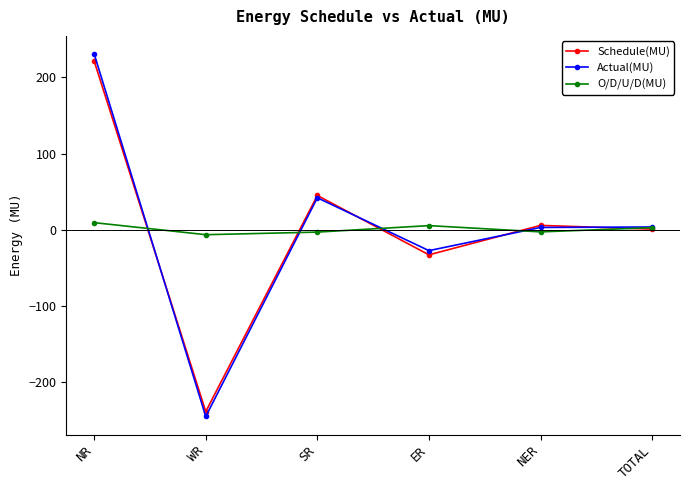

True or false: Actual(MU) has a value of 230.5 at NR.

True